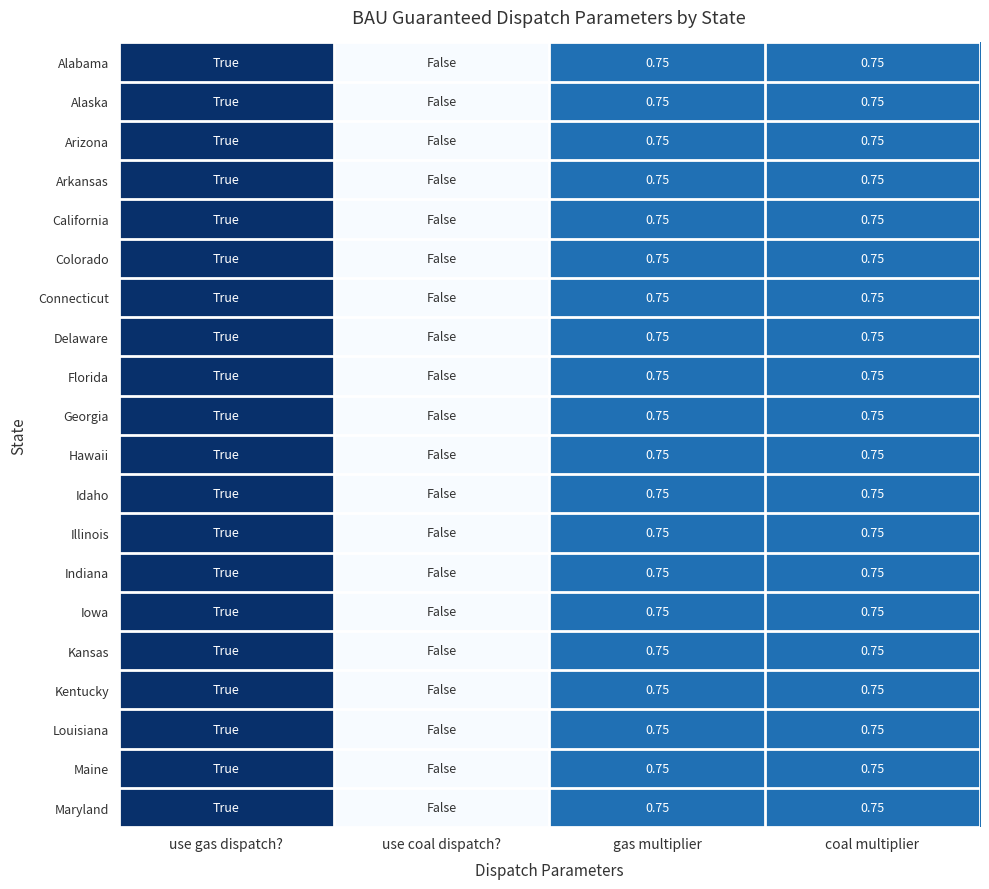

List the series in order of their peak value, lowest first.

Alabama, Alaska, Arizona, Arkansas, California, Colorado, Connecticut, Delaware, Florida, Georgia, Hawaii, Idaho, Illinois, Indiana, Iowa, Kansas, Kentucky, Louisiana, Maine, Maryland